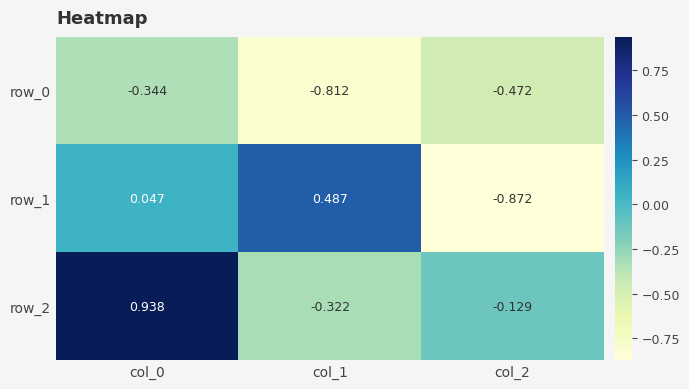

At how many categories does at least one series exceed 0?

2